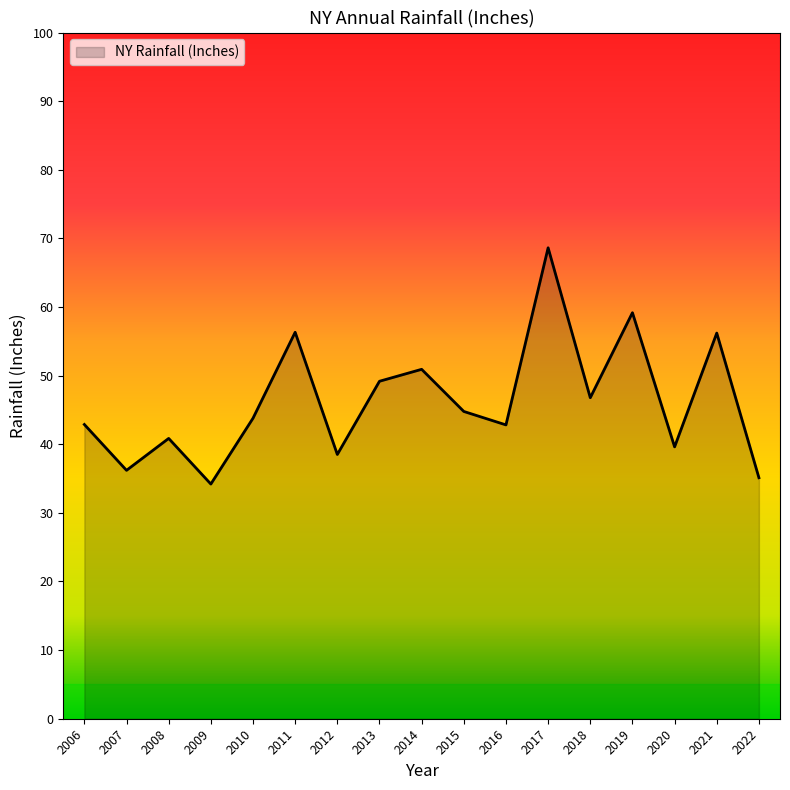

The chart shows a value of 79.8 at 2015. True or false?

False